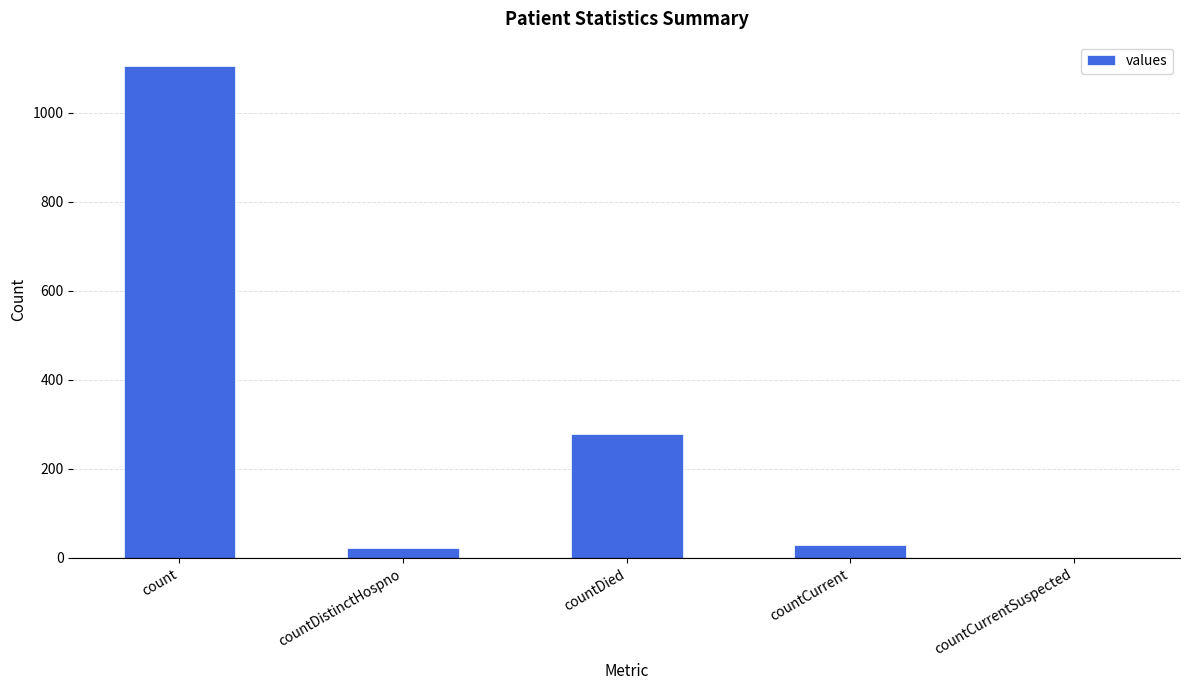

Reading left to right, list all the values displayed in this chart.

1104	23	279	29	0